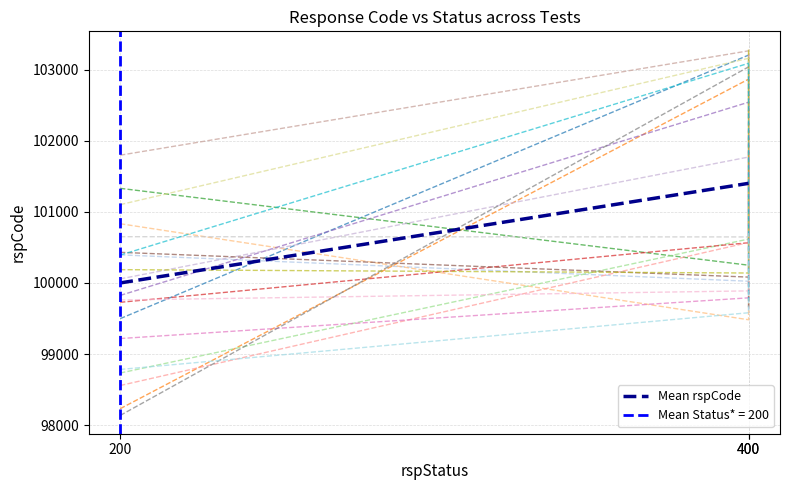

How many lines are shown in the chart?

2